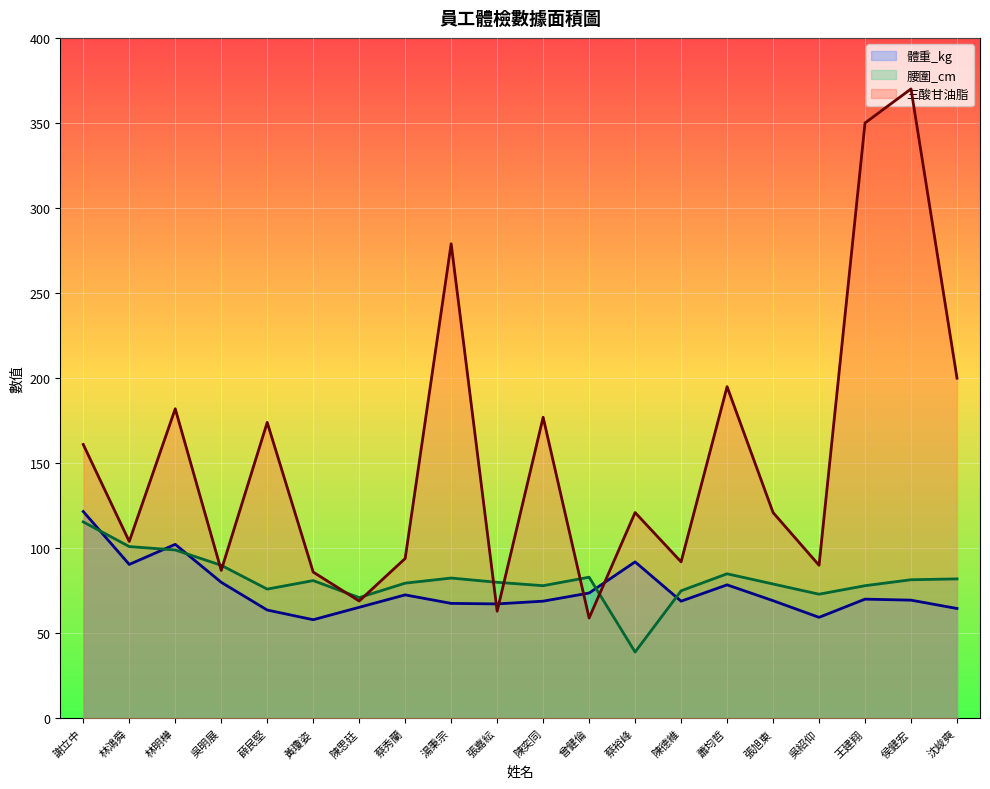

What is the difference between the highest and lowest values at 蔡秀蘭?

21.4